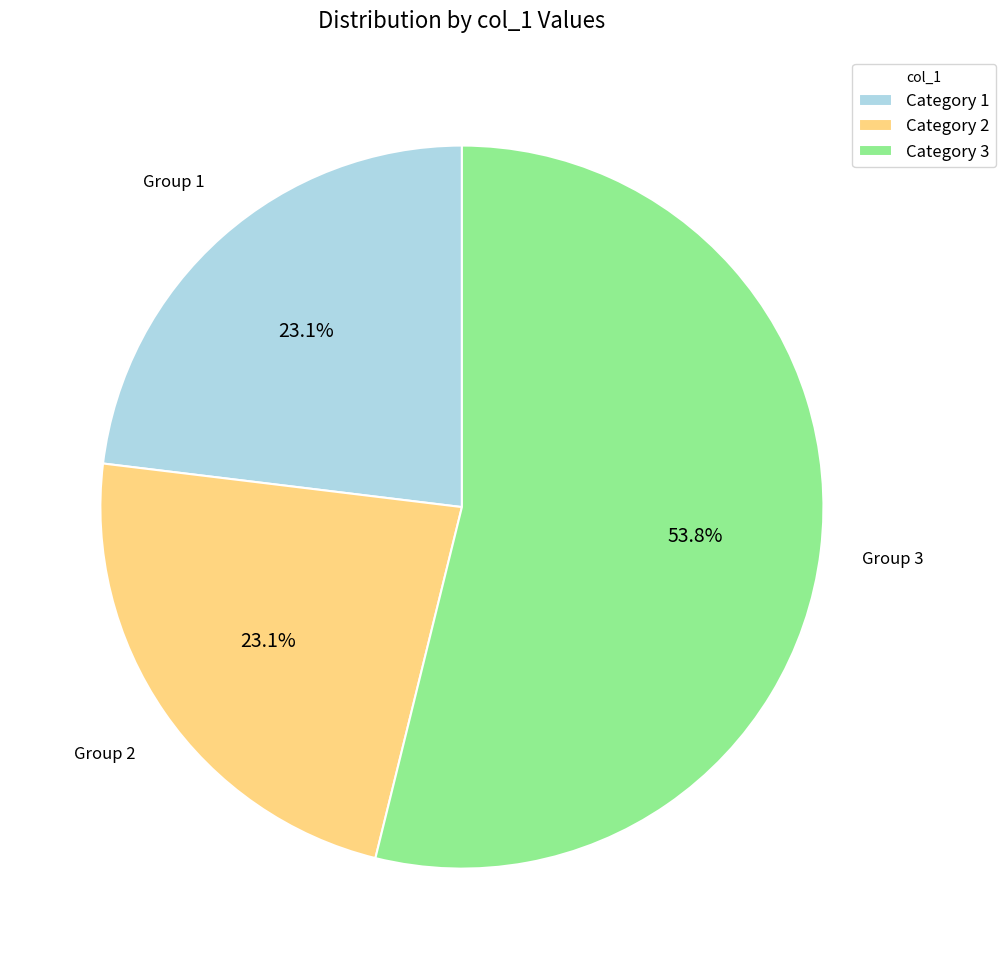

Do Category 2 and Category 3 together represent more than half of the pie?

Yes